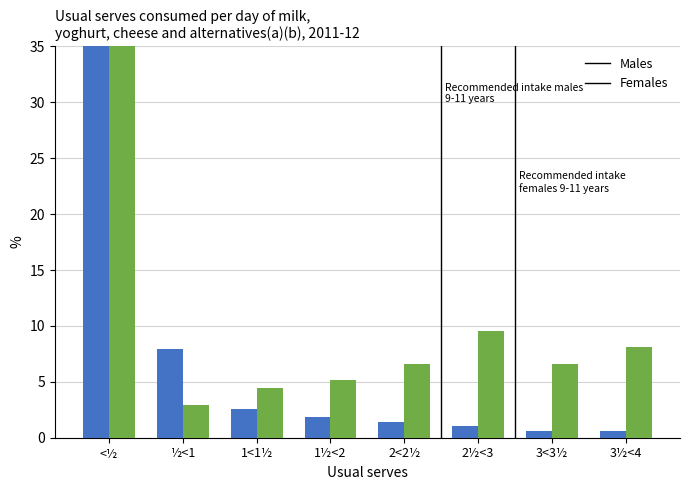

Which has a higher value, ½<1 or 1½<2?

½<1